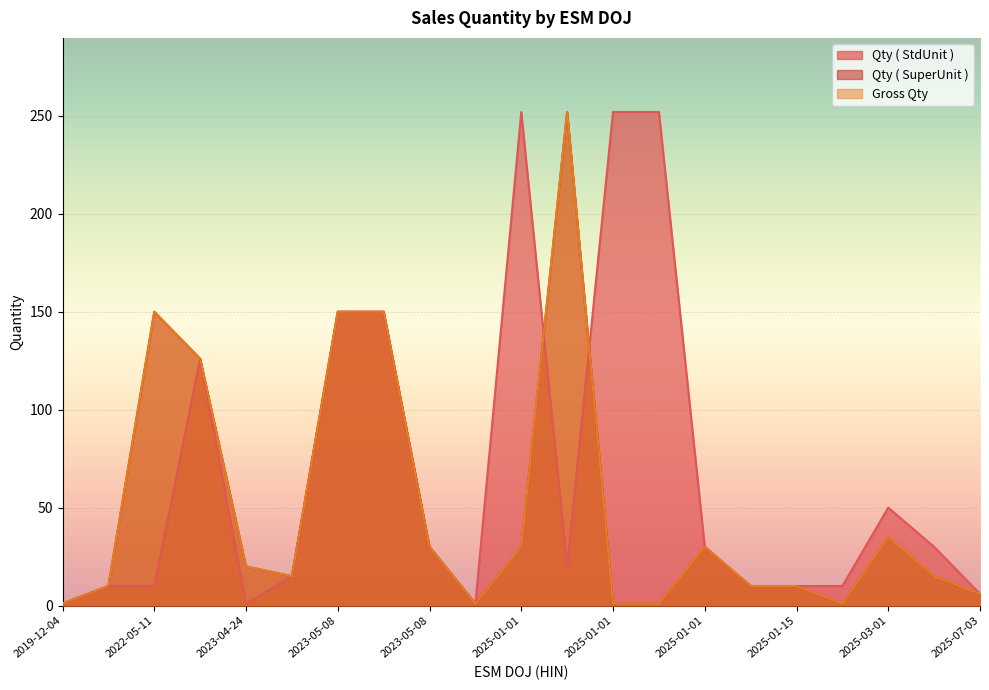

What are all the series names shown in the legend?

Qty ( StdUnit ), Qty ( SuperUnit ), Gross Qty